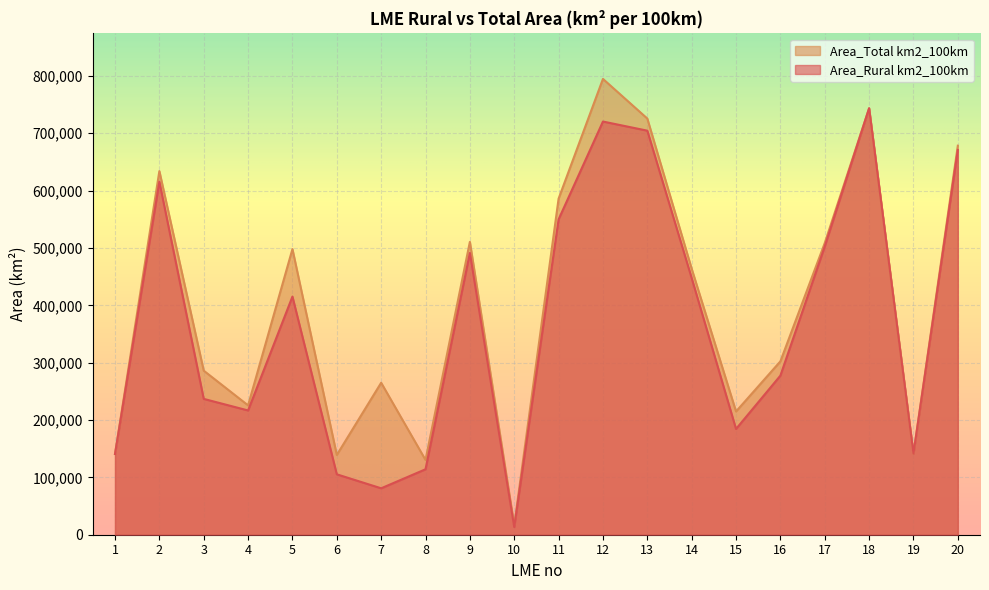

What is the difference between the Area_Rural km2_100km values at 16 and 20?

393483